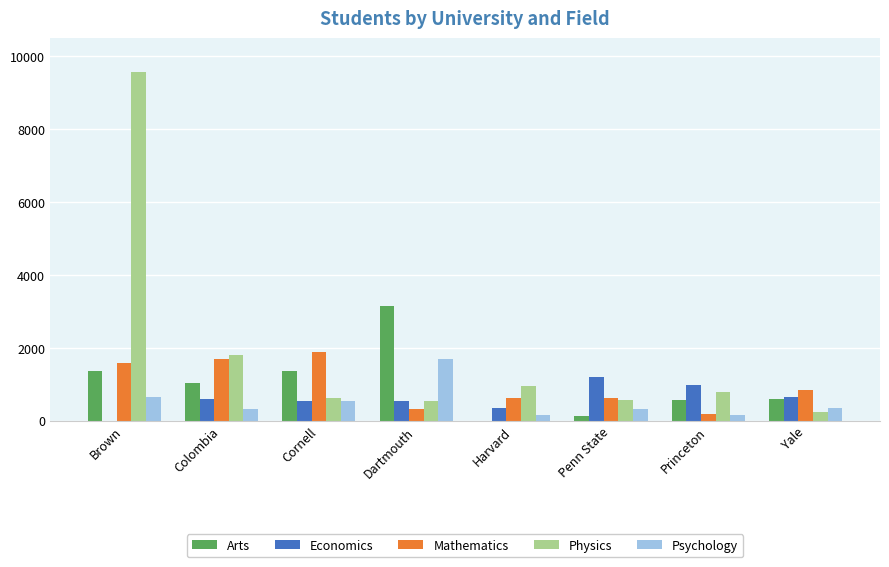

Where is Psychology nearest to the value 919?

Brown